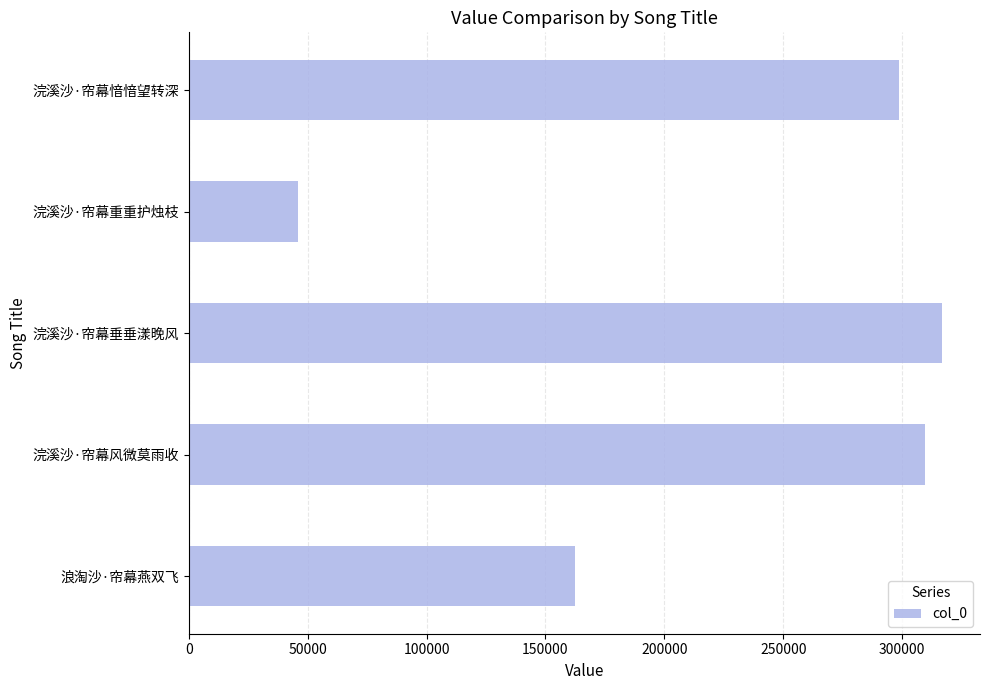

What is the difference between the maximum and minimum values?

271154